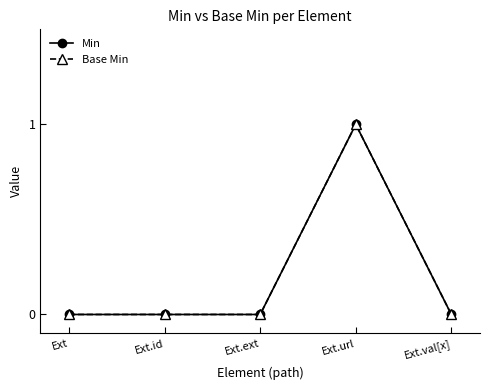

Which series has the largest total across all categories?

Min